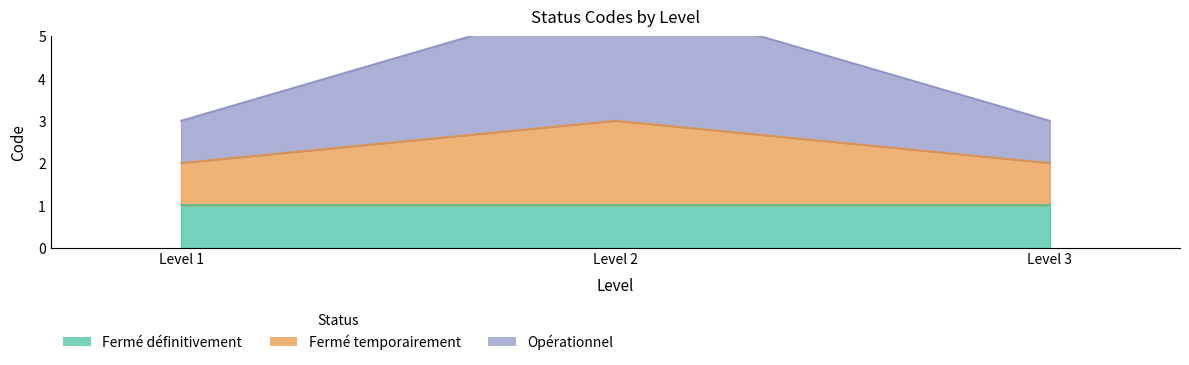

Does the chart have visible grid lines?

No